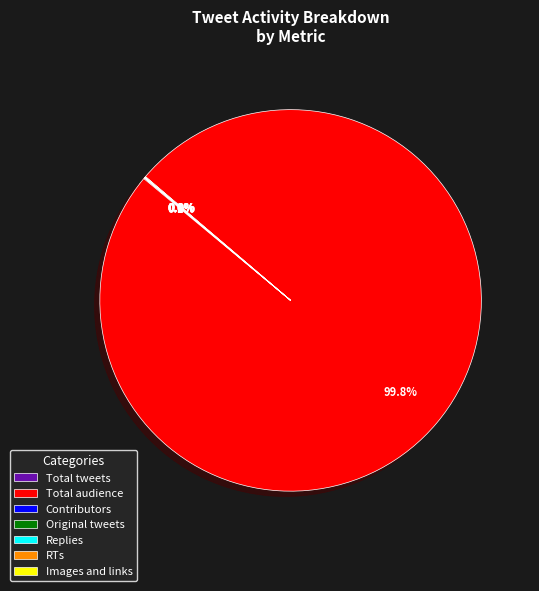

To the nearest percent, what is the average slice percentage?

14%